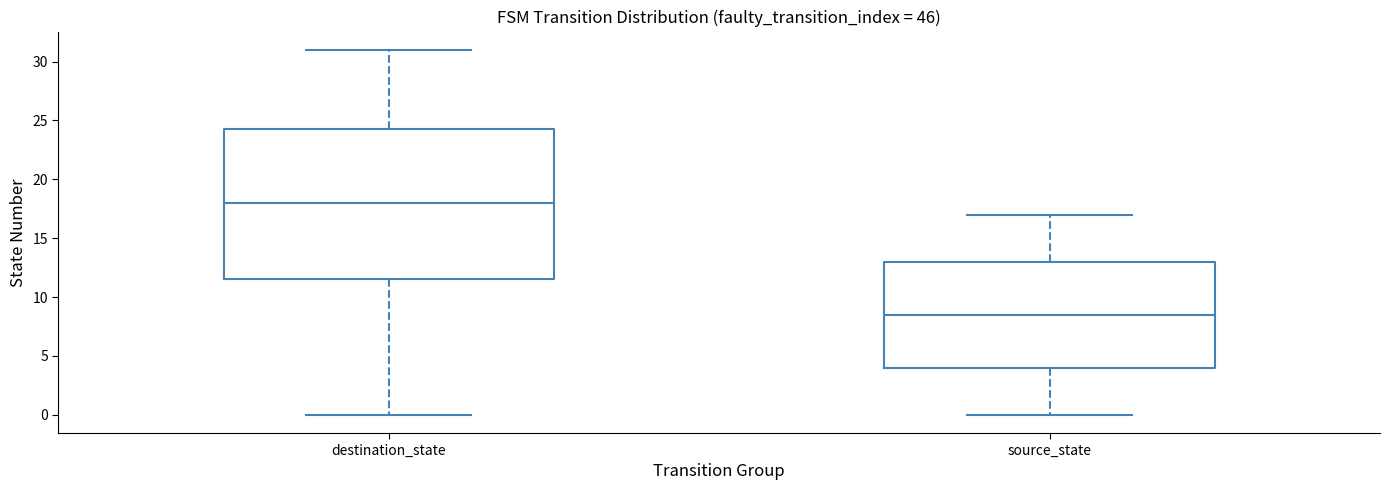

Where does the median line of the box for source_state sit on the y-axis? The values are not printed on the chart, so give them approximately, as read against the axis.

8.5